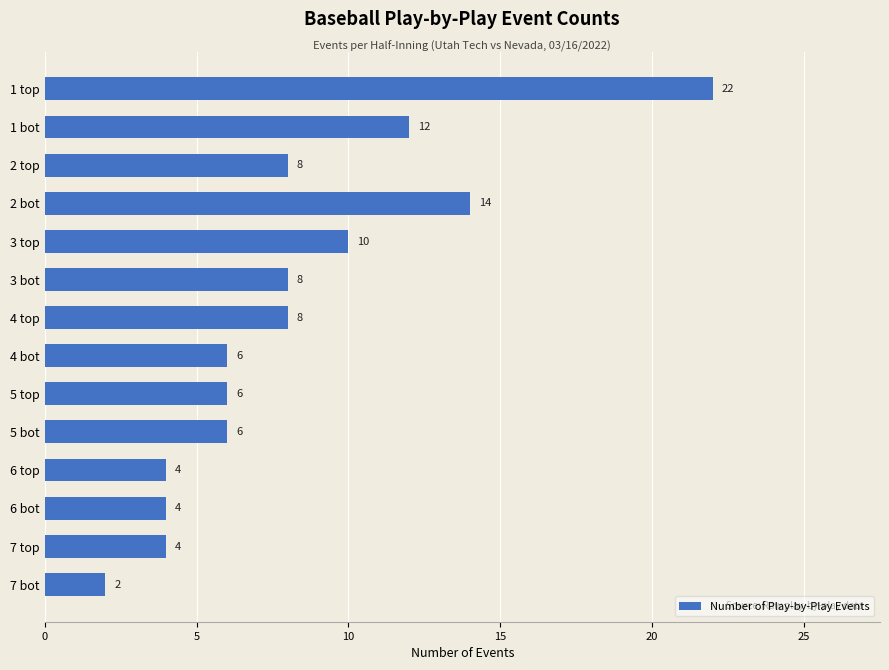

Is it true that the value at 1 top is 9?

False